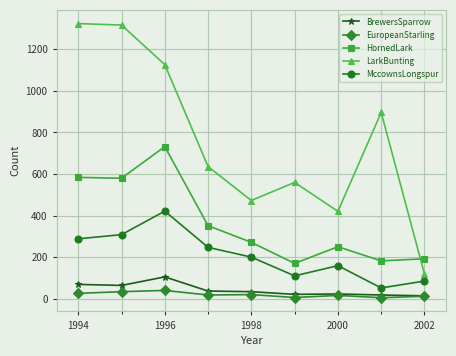

What is the maximum value shown in the chart?

1323